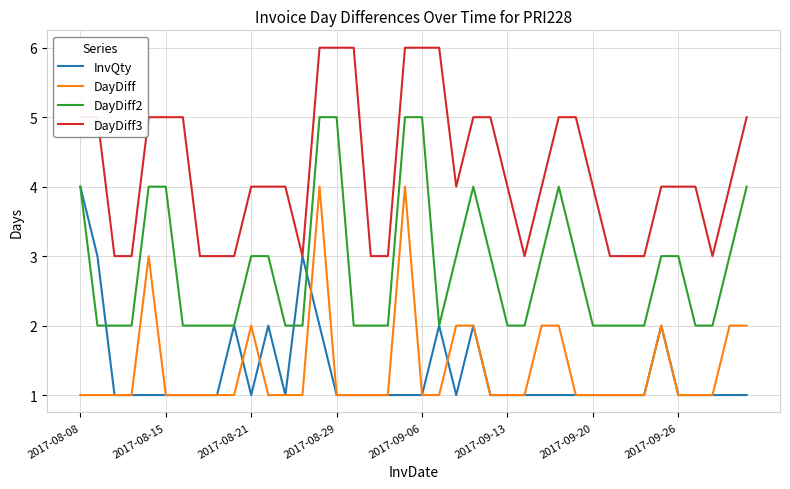

Does the chart display data point markers on the line(s)?

No